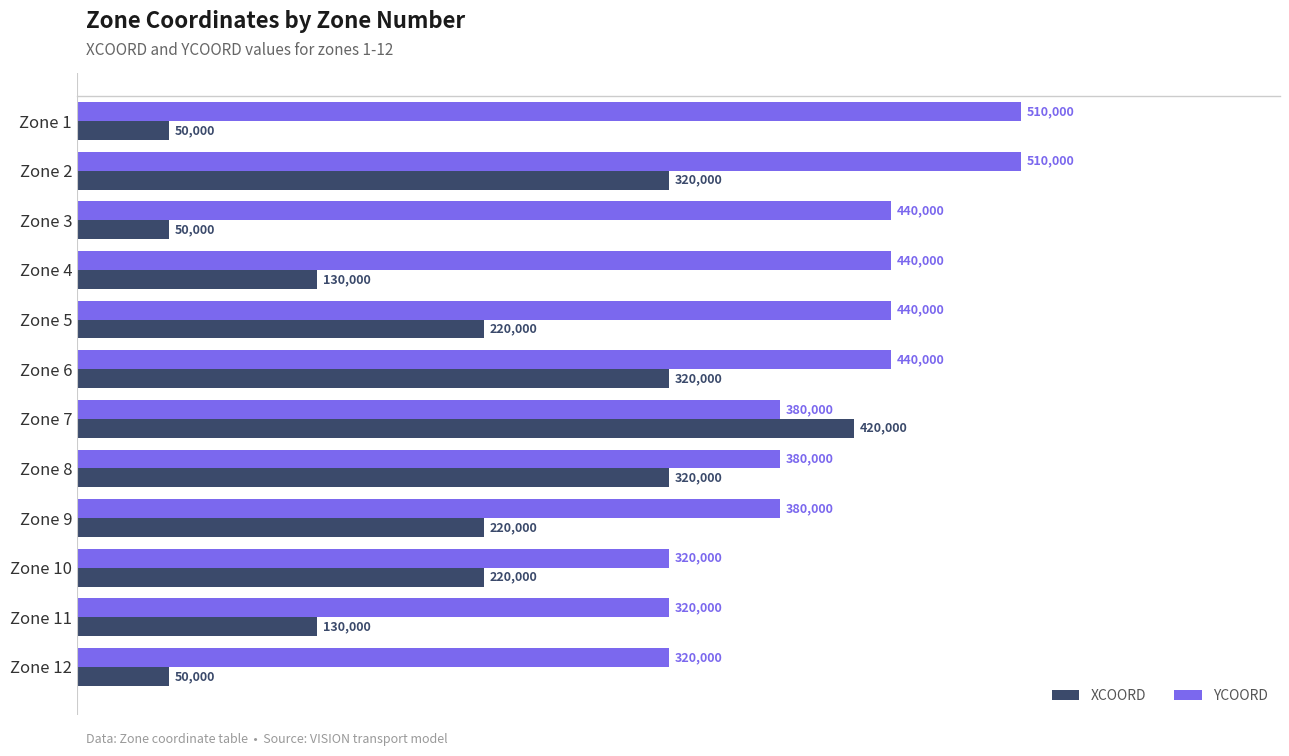

What is the maximum value for YCOORD?

510000